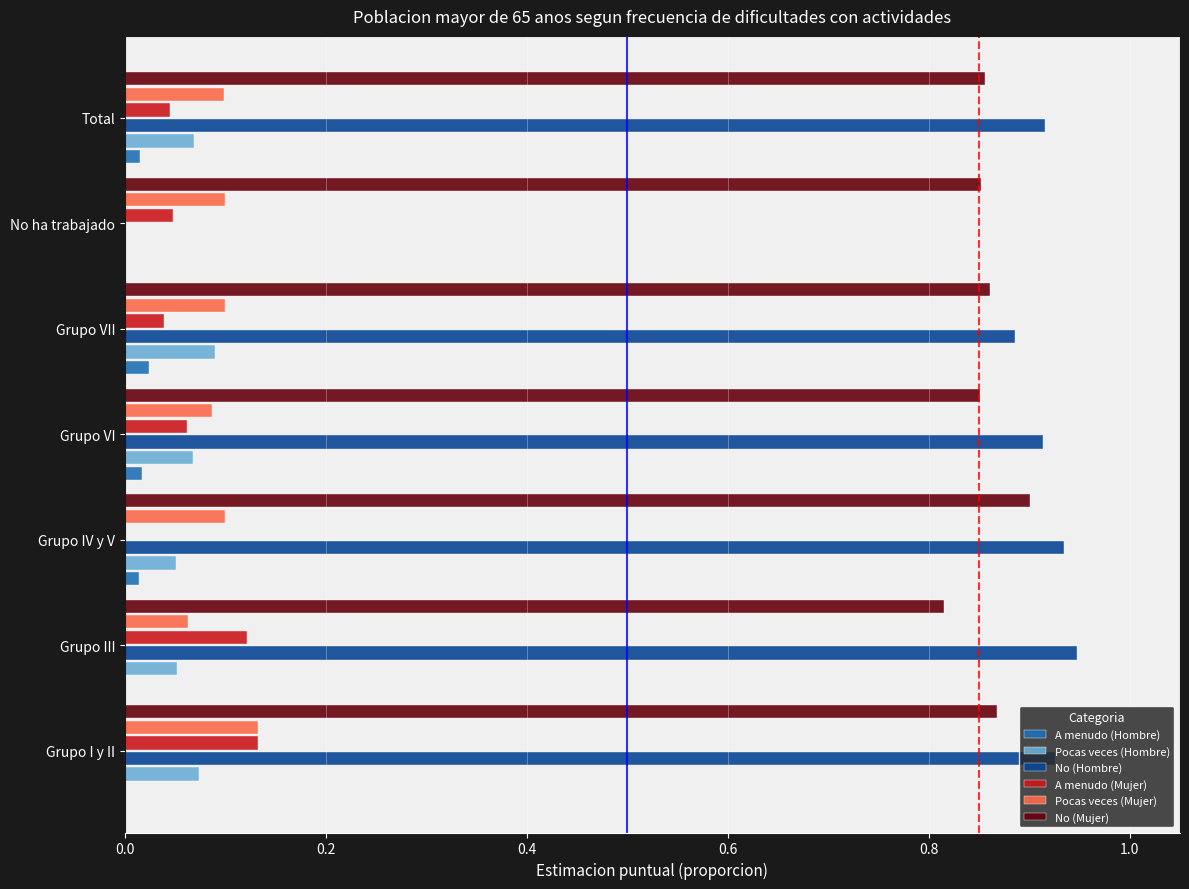

At which category is the sum across all series the highest?

Grupo I y II